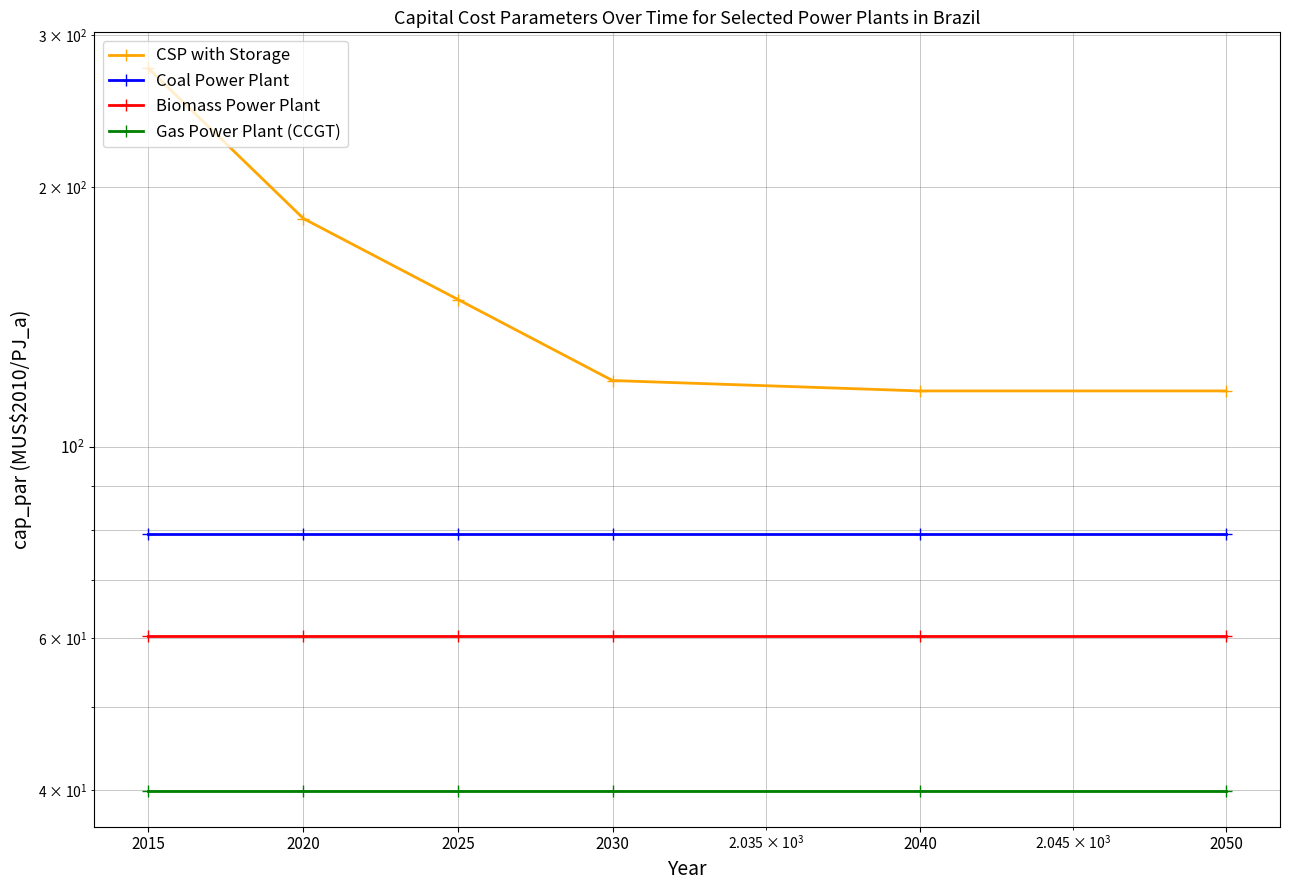

What is the minimum value shown in the chart?

40.0